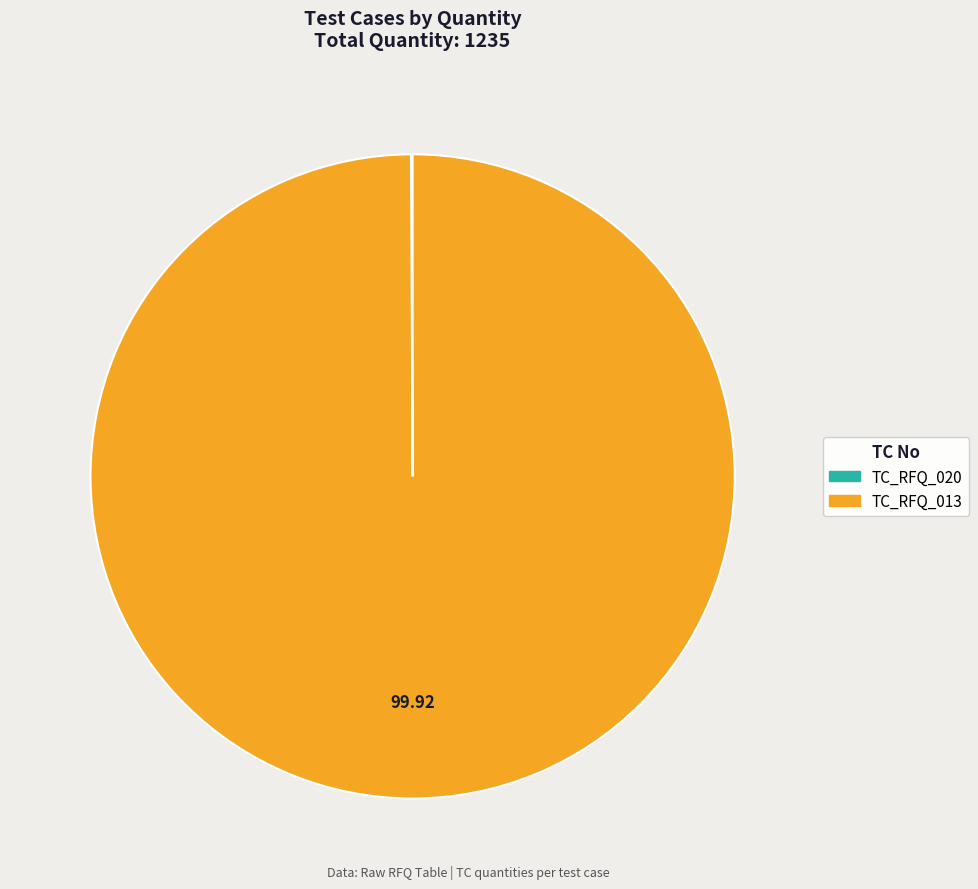

Is there any slice that represents more than half of the pie?

Yes